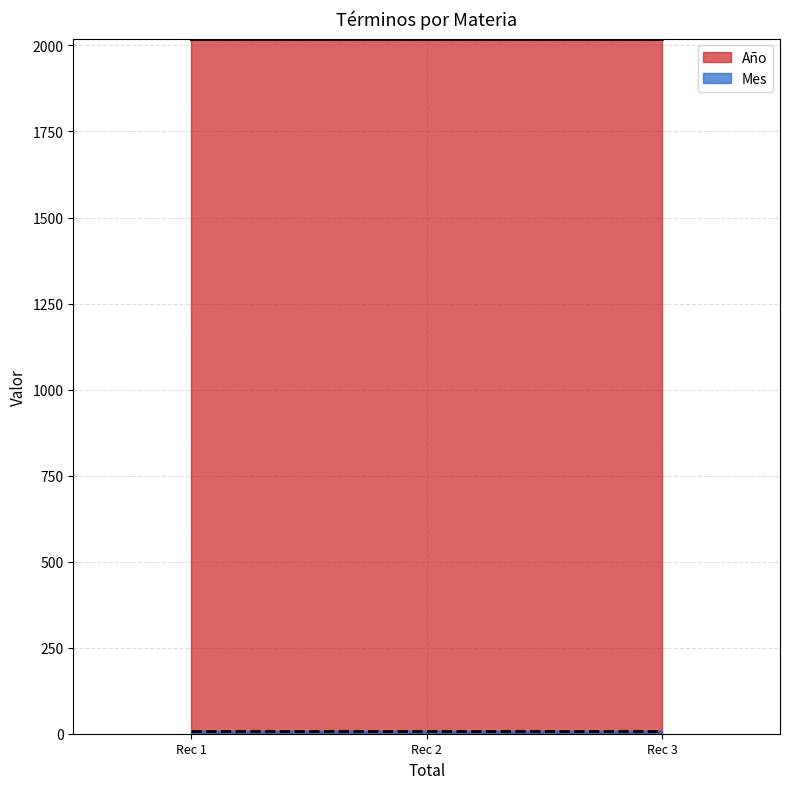

At how many categories does at least one series exceed 1652?

3